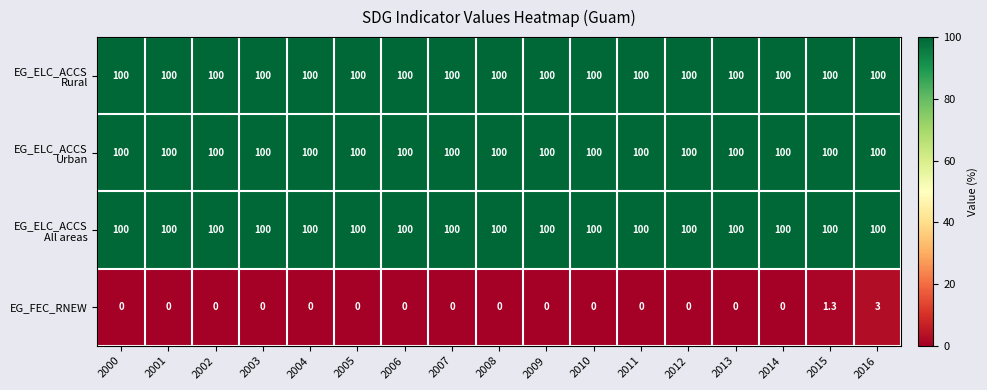

The value of EG_FEC_RNEW at 2011 is 0.0. True or false?

True